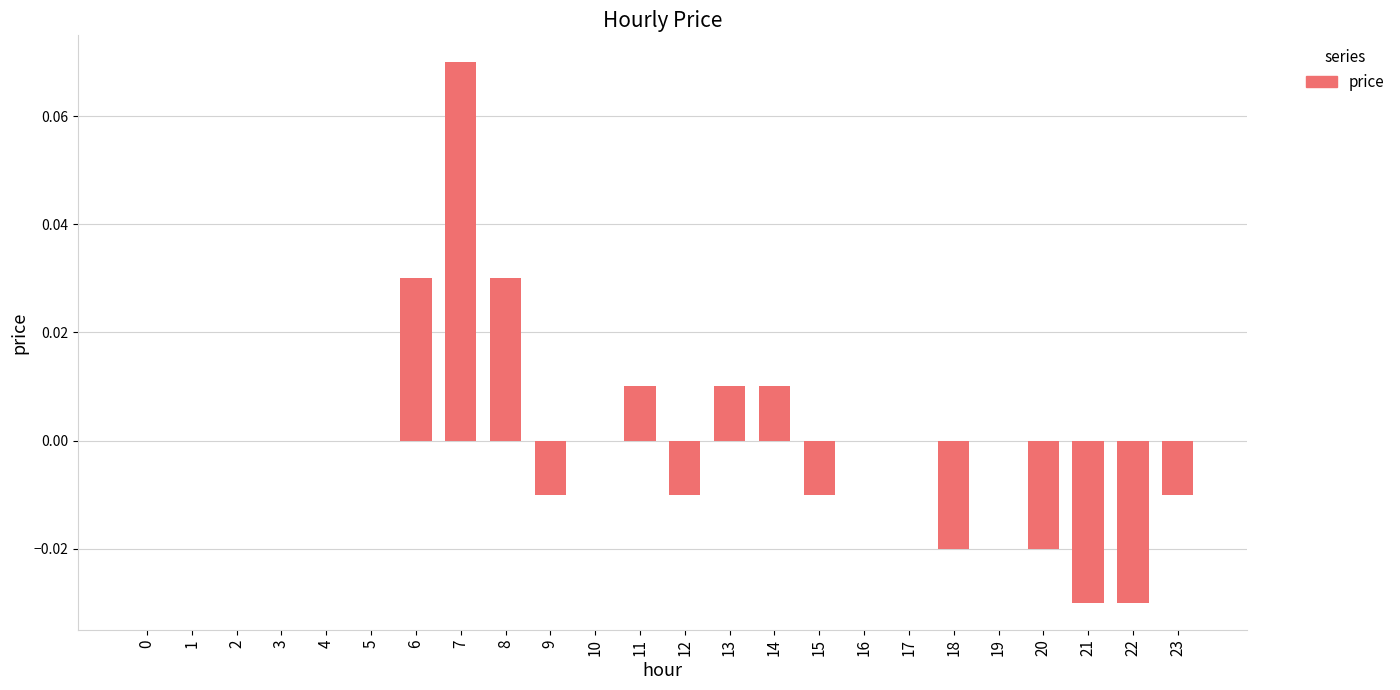

The chart shows a value of -0.0 at 15. True or false?

True